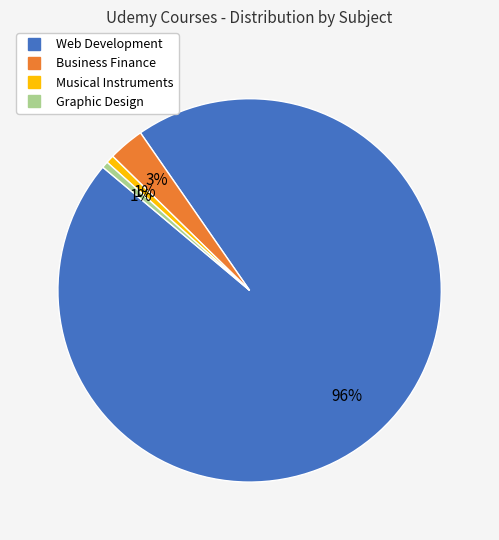

Does any single category account for the majority?

Yes